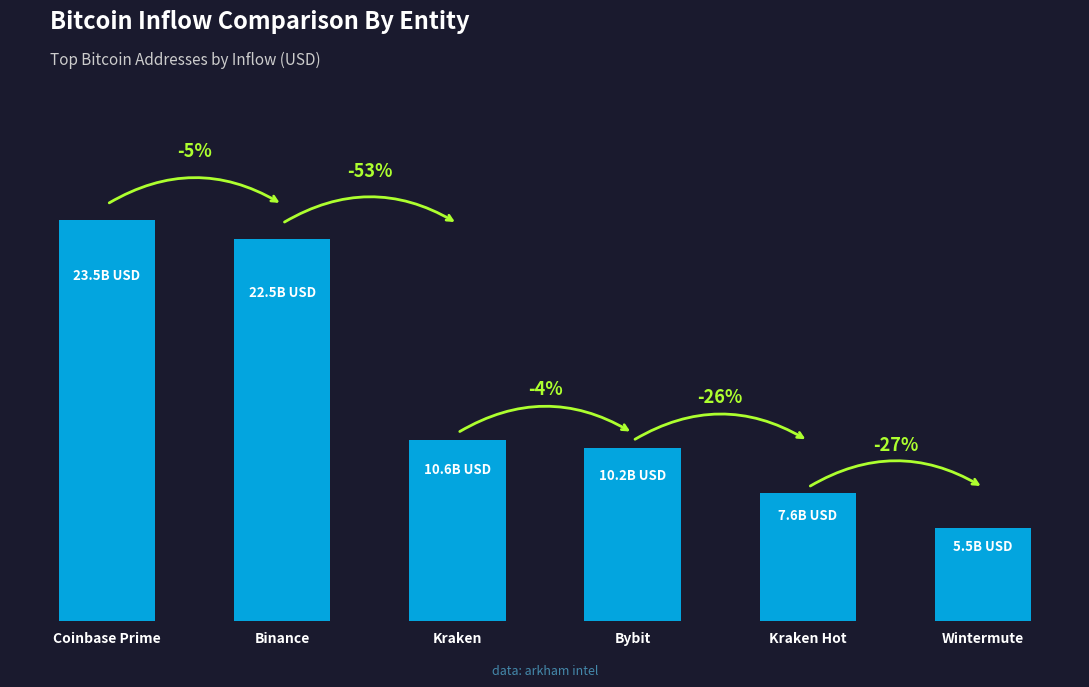

Are the bars grouped side by side (vs. stacked)?

No